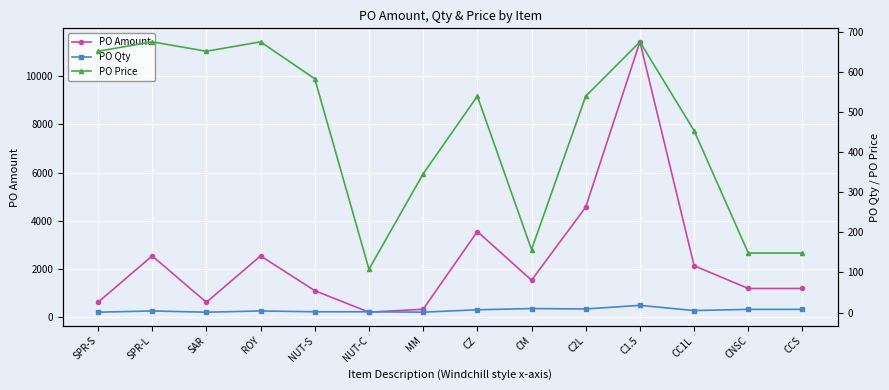

At which category does PO Price reach its first local valley?

SAR